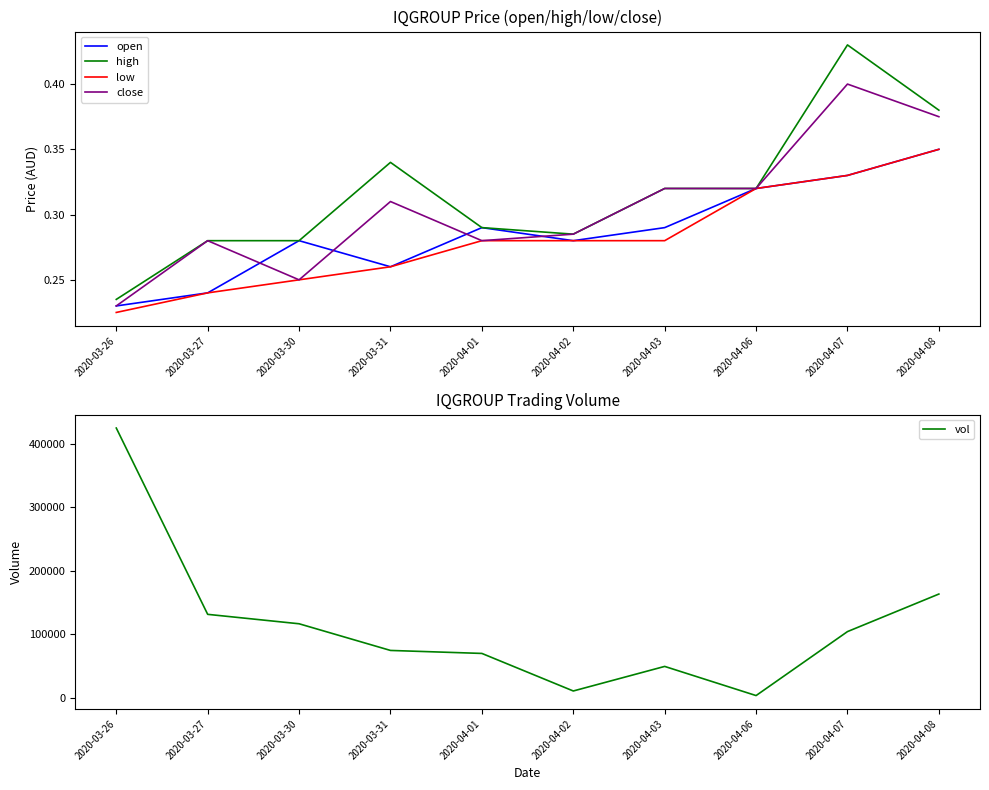

What is the label of the 4th point from the left?

2020-03-31